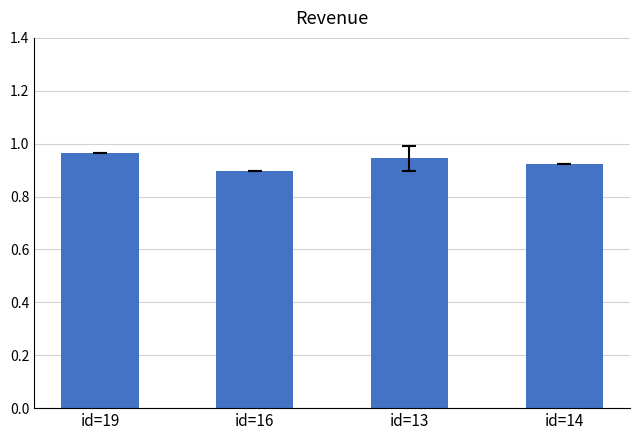

What is the sum of the values at id=19 and id=14?

1.9